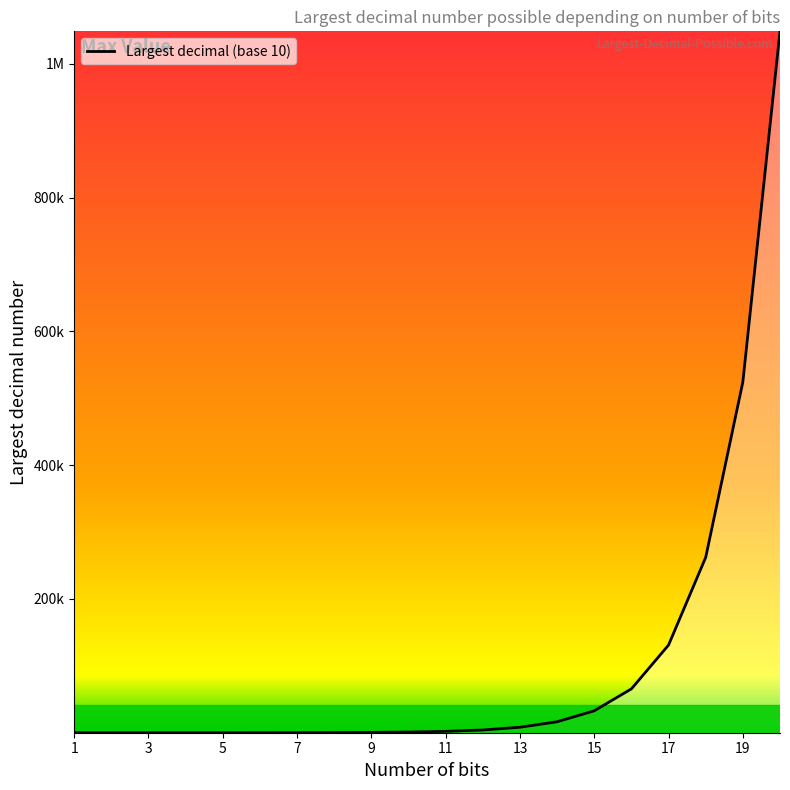

Does the chart have visible grid lines?

No